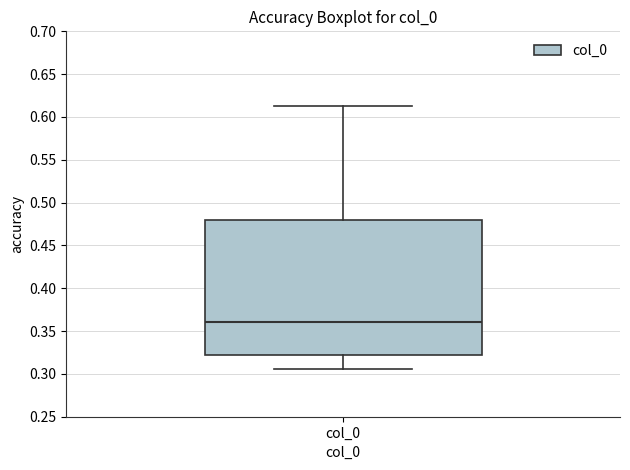

Where is the lower edge of the box for col_0 on the y-axis? The values are not printed on the chart, so give them approximately, as read against the axis.

0.320